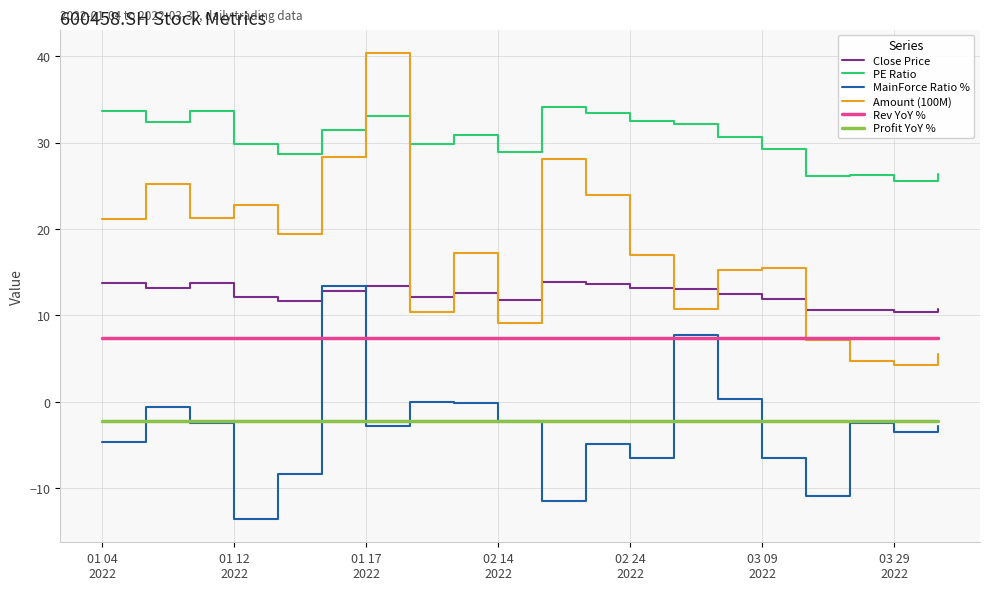

What is the minimum value for Close Price?

10.4